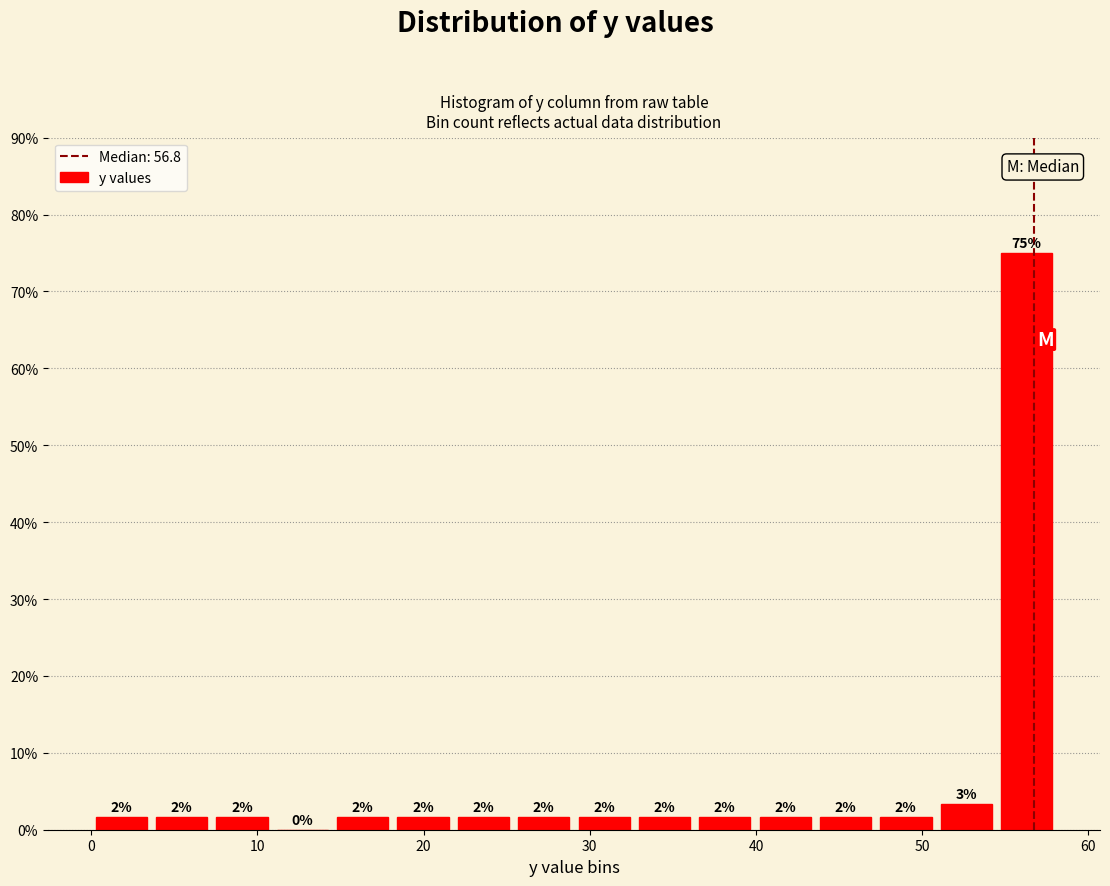

Around what value on the x-axis is the tallest bar? Give the approximate position of its centre, as read against the axis.

56